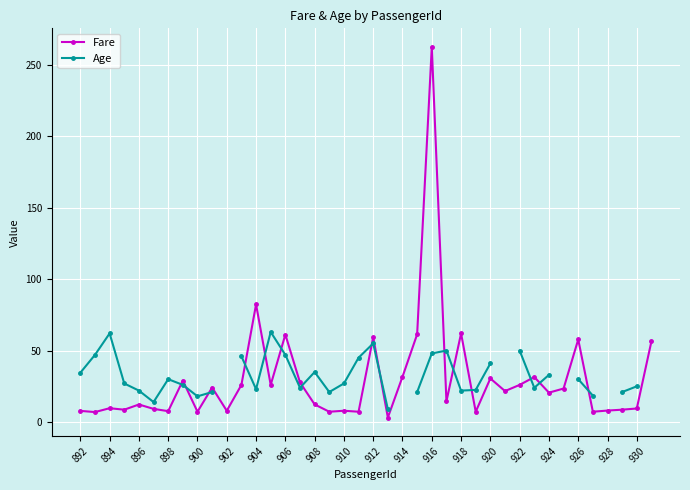

How many data points does each series have?

40